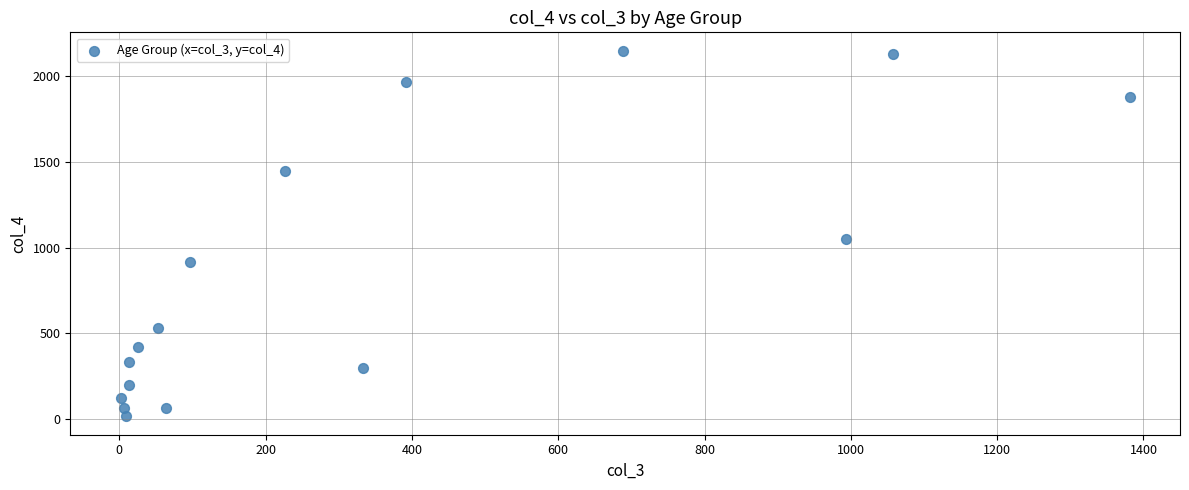

What Y value in the scatter plot is closest to 1083?

1053